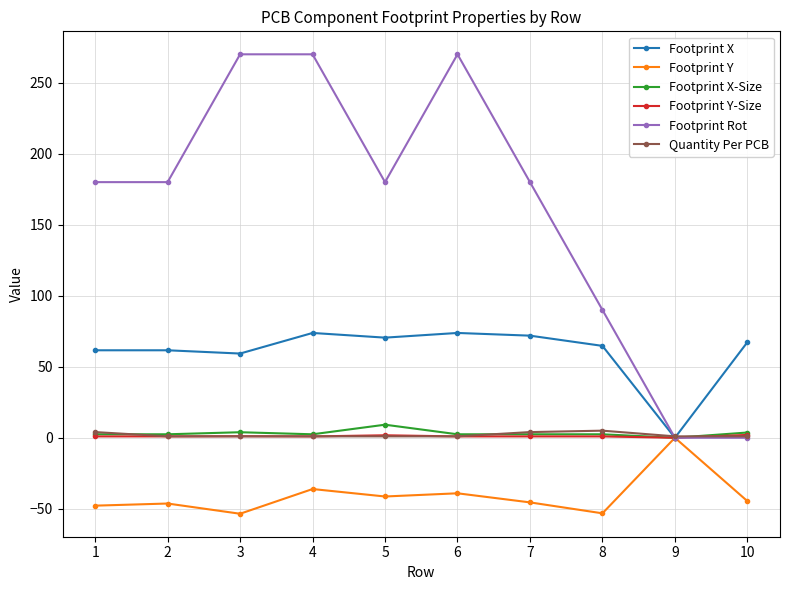

The value of Footprint Y at 4 is -36.1. True or false?

True